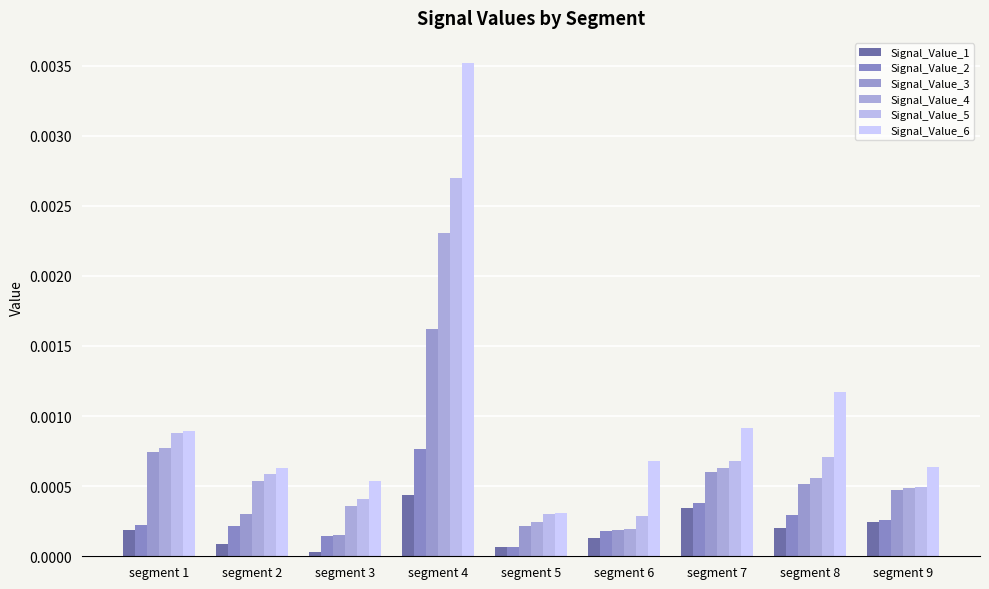

Which series changed the most between segment 3 and segment 5?

Signal_Value_6